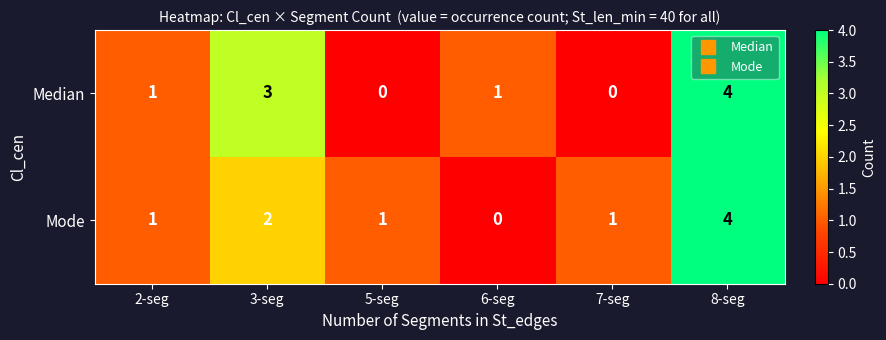

Between 2-seg and 6-seg, which series saw the biggest shift?

Mode